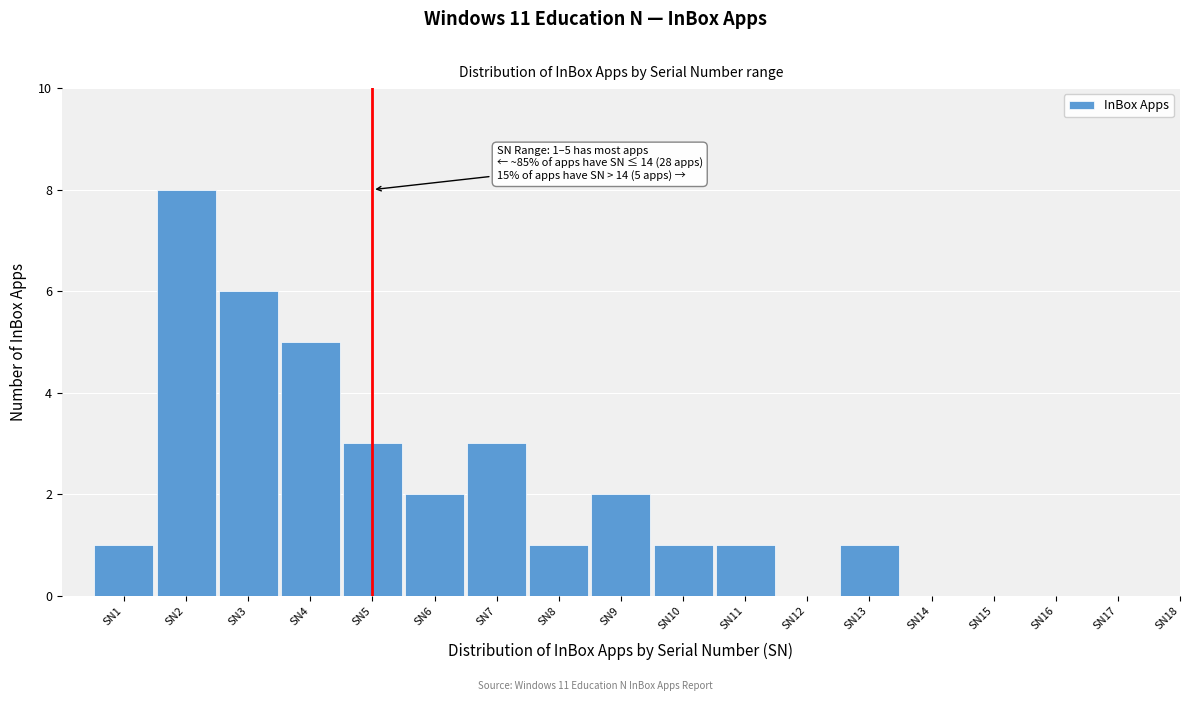

Reading right to left, what are all the values shown in this chart?

SN18=0	SN17=0	SN16=0	SN15=0	SN14=0	SN13=1	SN12=0	SN11=1	SN10=1	SN9=2	SN8=1	SN7=3	SN6=2	SN5=3	SN4=5	SN3=6	SN2=8	SN1=1